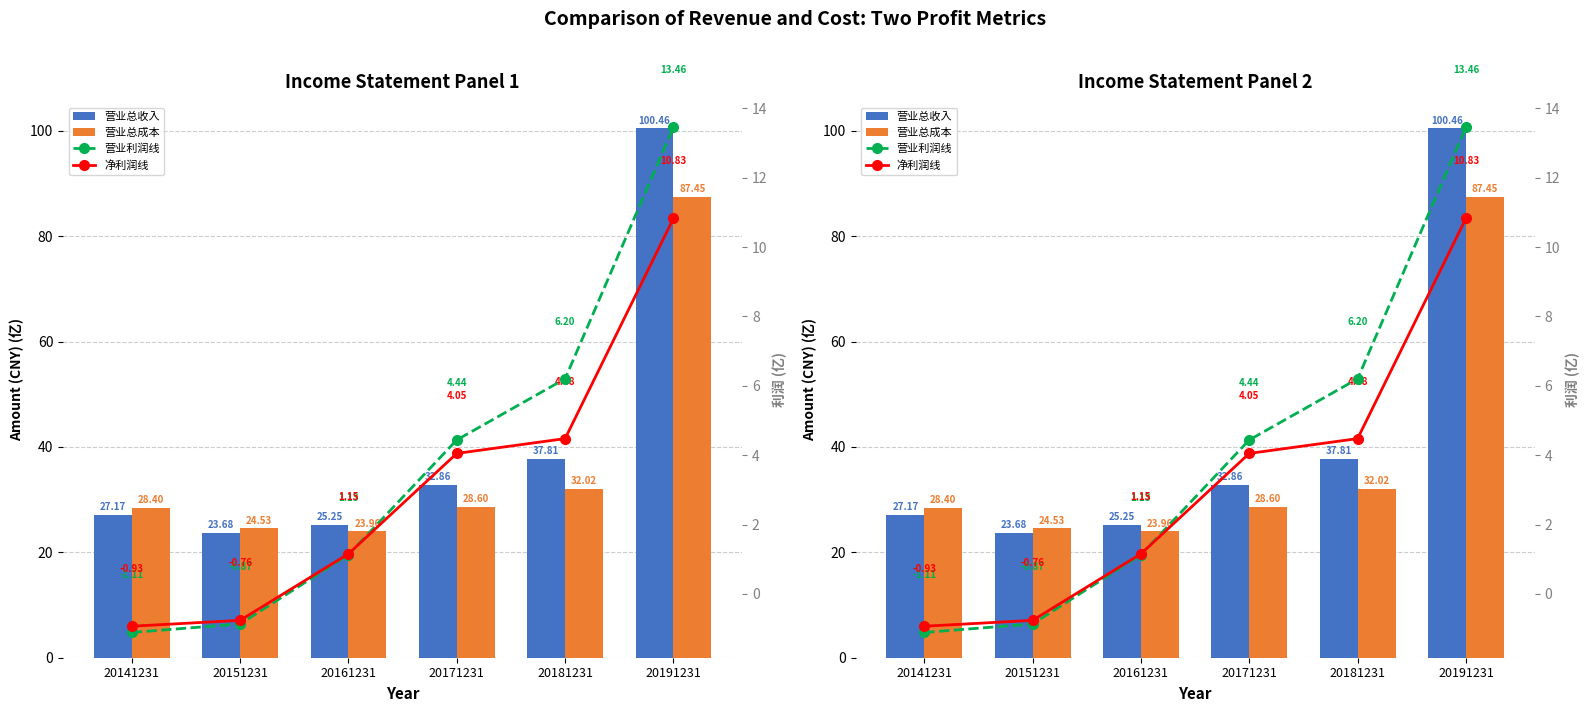

Is the value of 净利润线 at 20151231 greater than the value of 营业总收入 at 20191231?

No